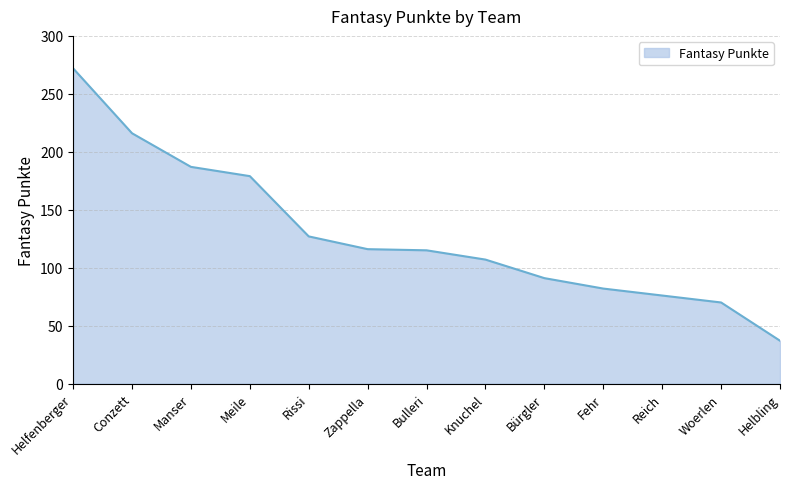

What is the difference between the values at Fehr and Reich?

6